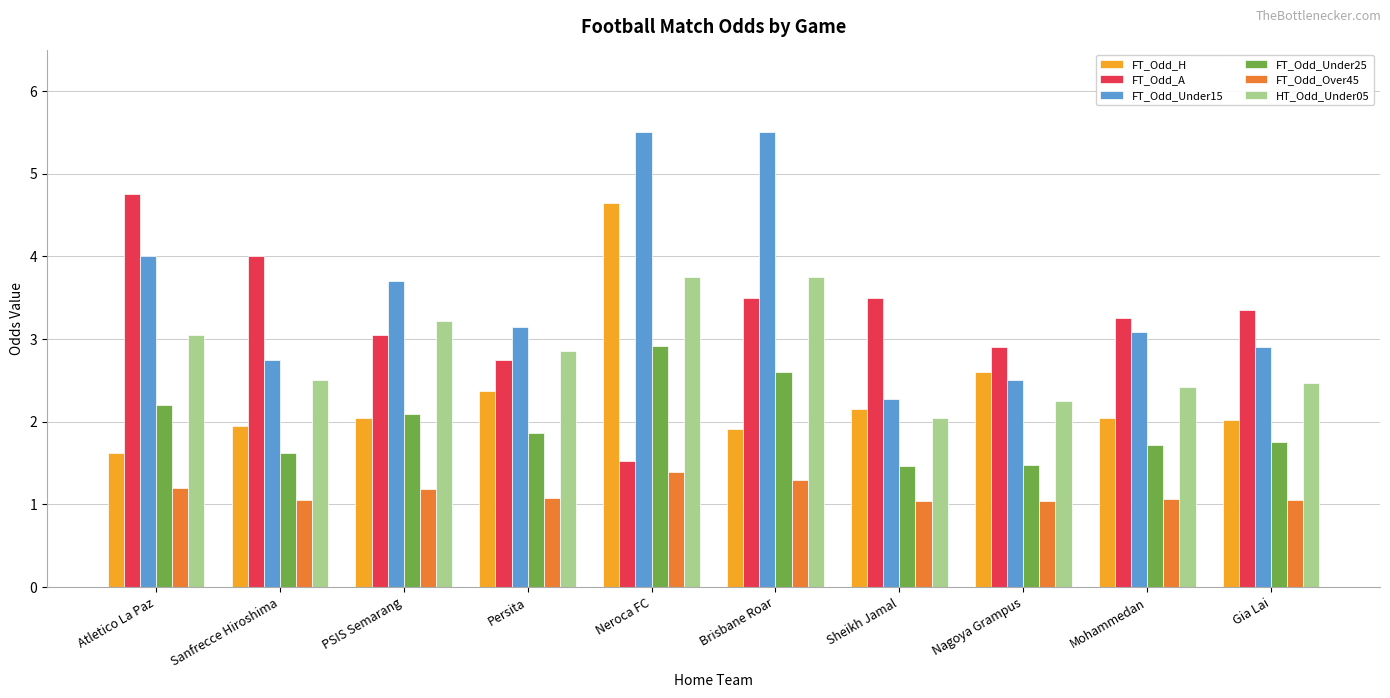

What is the difference between the FT_Odd_H values at Mohammedan and Neroca FC?

2.6